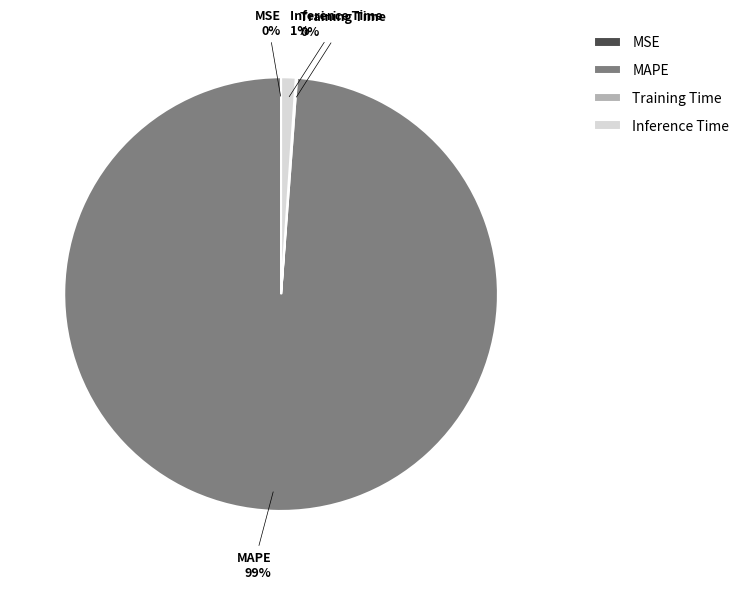

Which slice is the largest?

MAPE